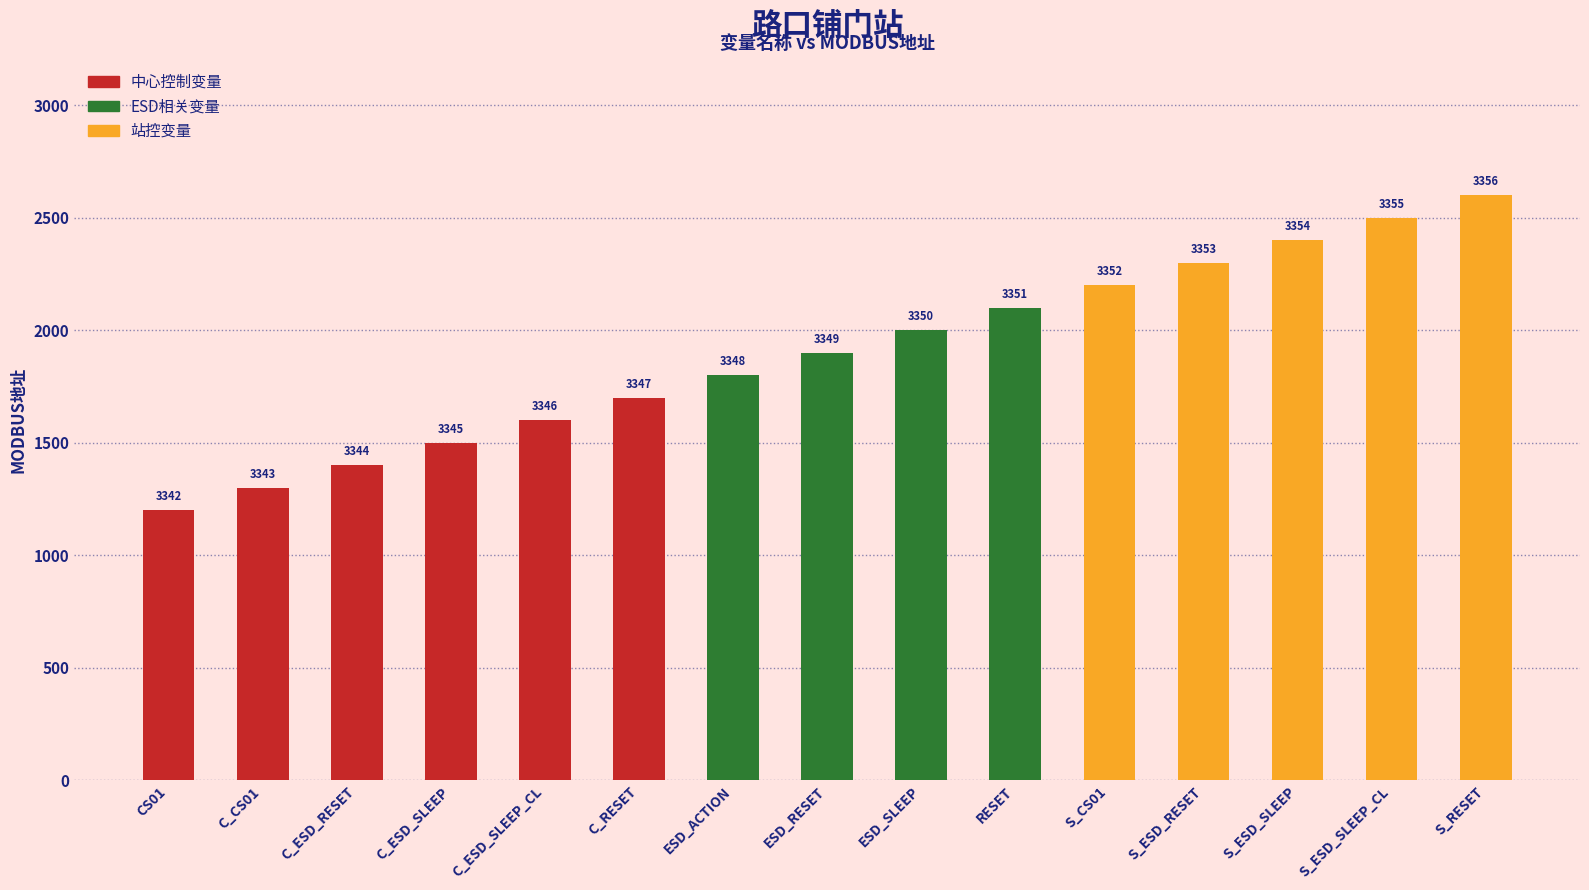

What is the ratio of the value at RESET to the value at S_CS01?

1.0